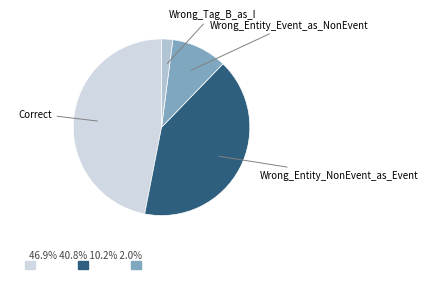

Is there a majority slice in this chart?

No